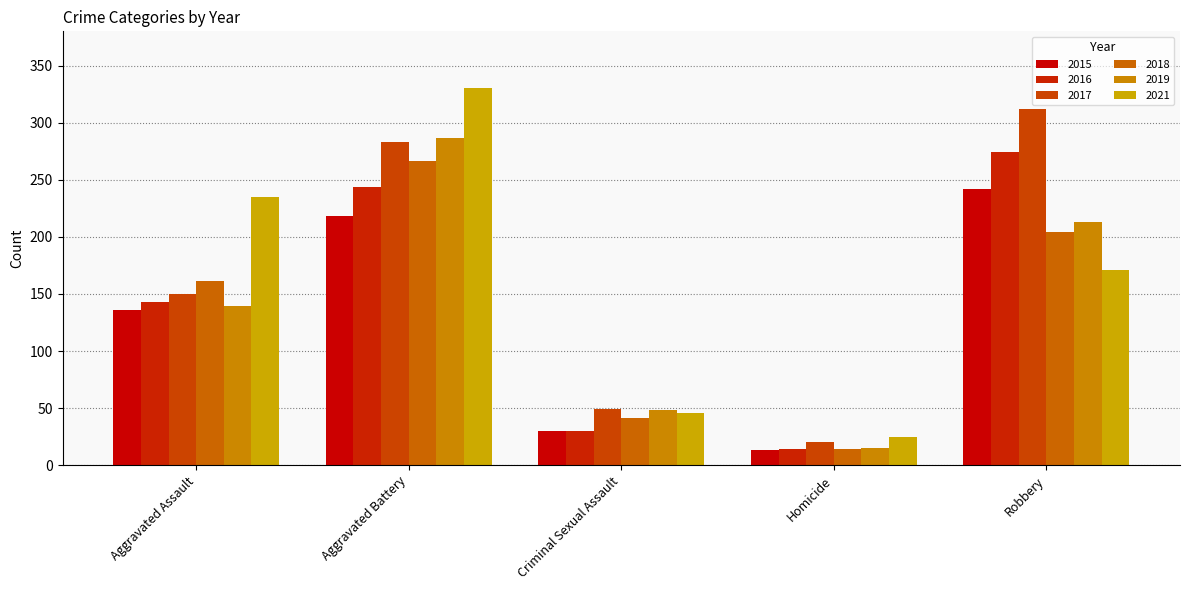

Which series has the largest range (max minus min)?

2021